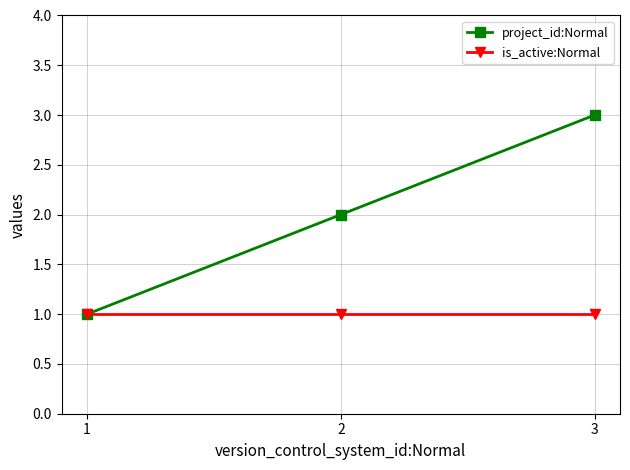

How many project_id:Normal values are between 1 and 3?

3